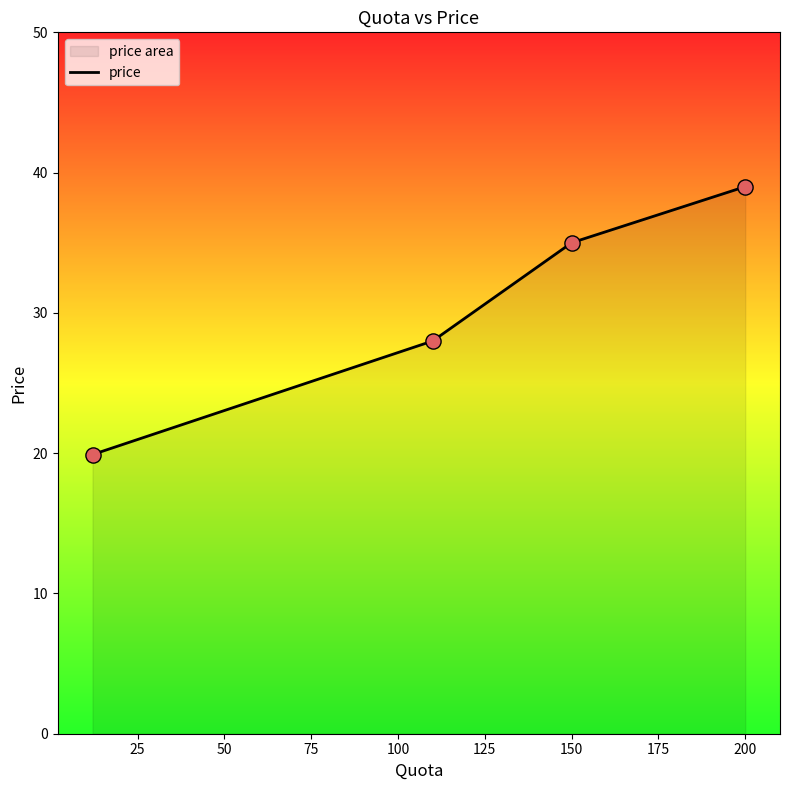

Approximately how many times larger is the value at 150 compared to 200?

0.9